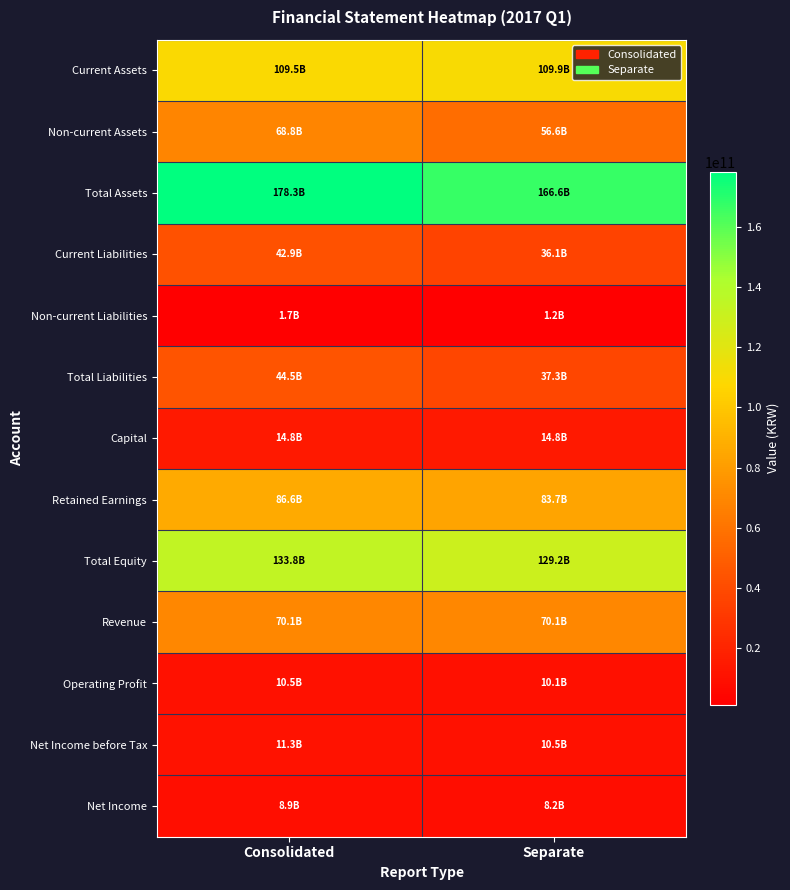

What is the spread (max minus min) of values at Separate?

165359890840